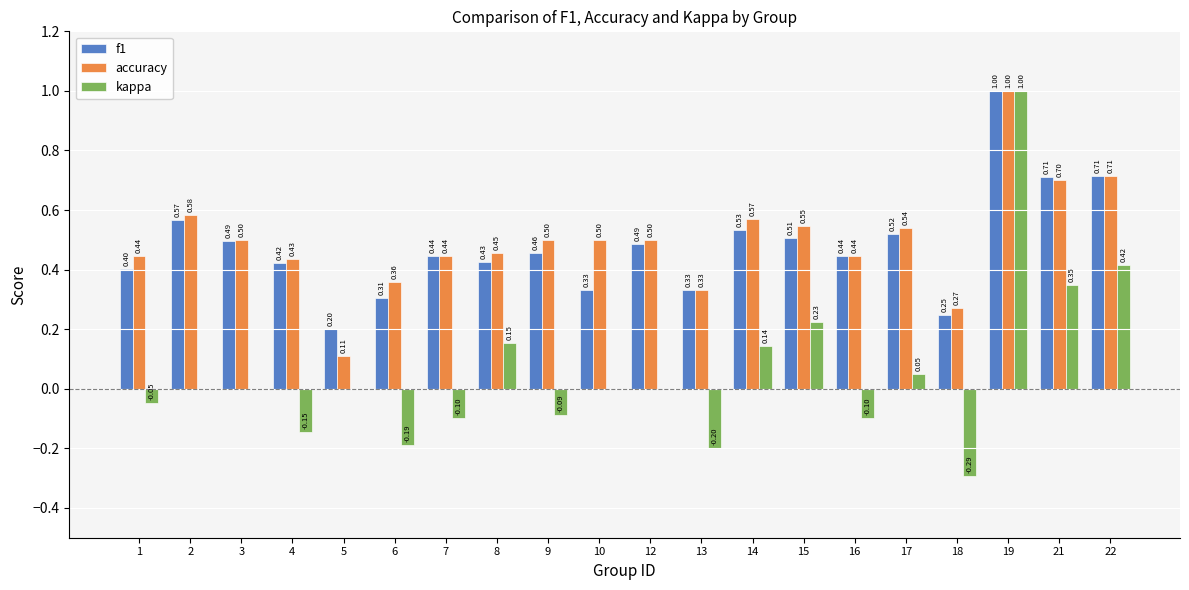

Are the bars horizontal?

No